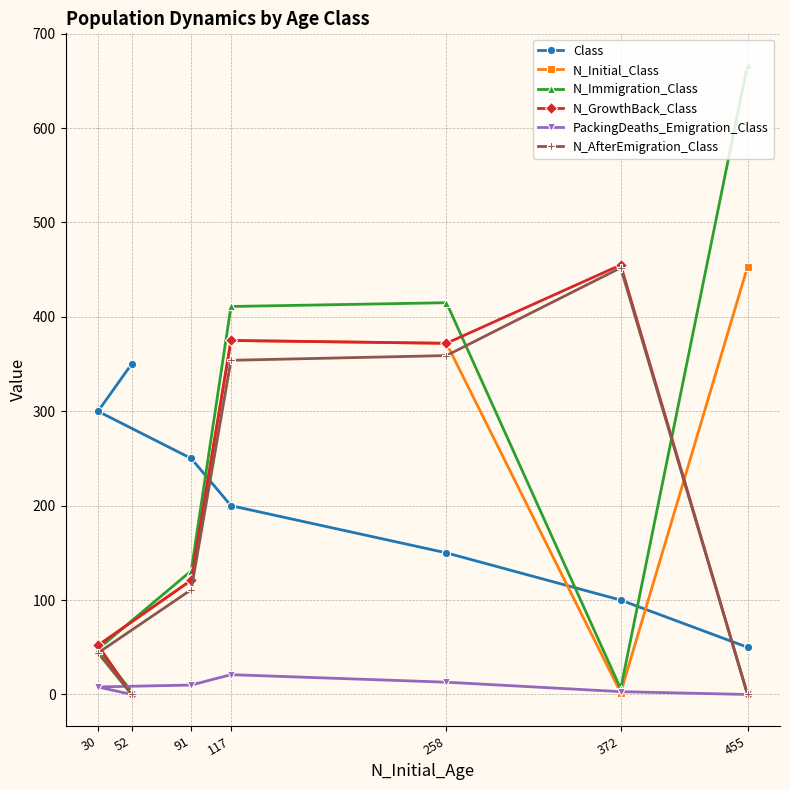

List the labels in order of N_AfterEmigration_Class value, largest first.

372, 258, 117, 91, 30, 455, 52